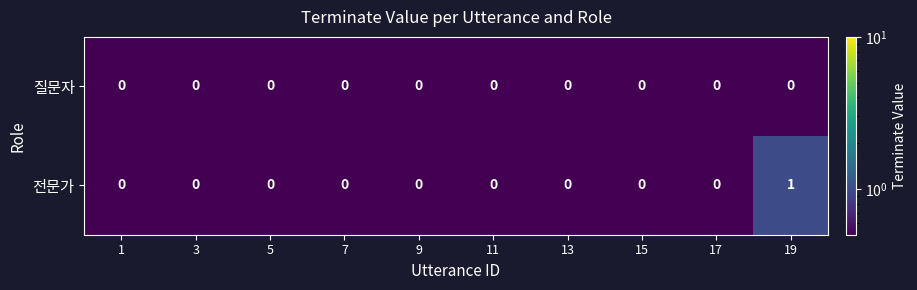

Reading right to left, transcribe all the data shown in this chart.

질문자: 0	0	0	0	0	0	0	0	0	0
전문가: 1	0	0	0	0	0	0	0	0	0